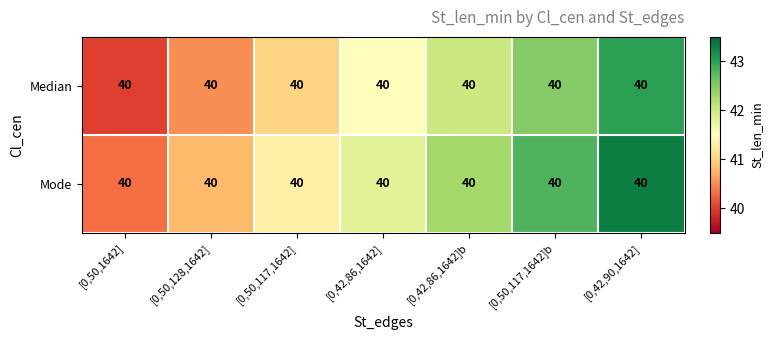

Reading left to right, transcribe all the data shown in this chart.

Median: [0,50,1642]=40.0	[0,50,128,1642]=40.0	[0,50,117,1642]=40.0	[0,42,86,1642]=40.0	[0,42,86,1642]b=40.0	[0,50,117,1642]b=40.0	[0,42,90,1642]=40.0
Mode: [0,50,1642]=40.0	[0,50,128,1642]=40.0	[0,50,117,1642]=40.0	[0,42,86,1642]=40.0	[0,42,86,1642]b=40.0	[0,50,117,1642]b=40.0	[0,42,90,1642]=40.0